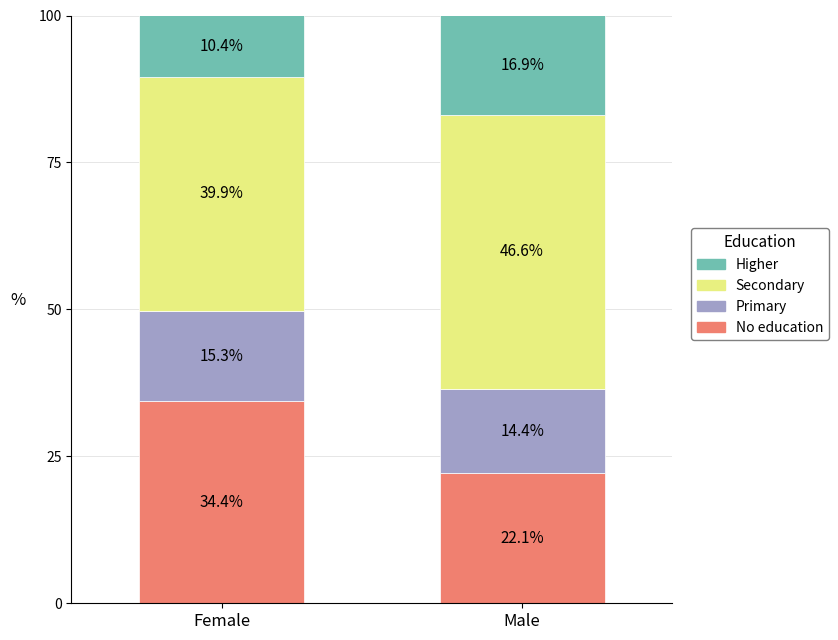

Reading right to left, what are the values for No education?

Male=22.1	Female=34.4